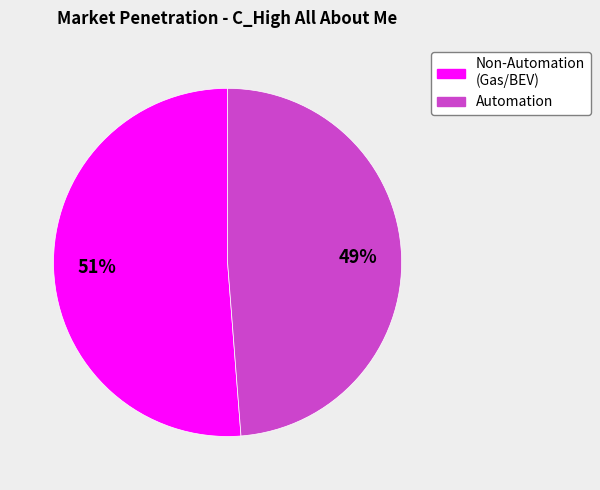

To the nearest percent, what is the average slice percentage?

50%